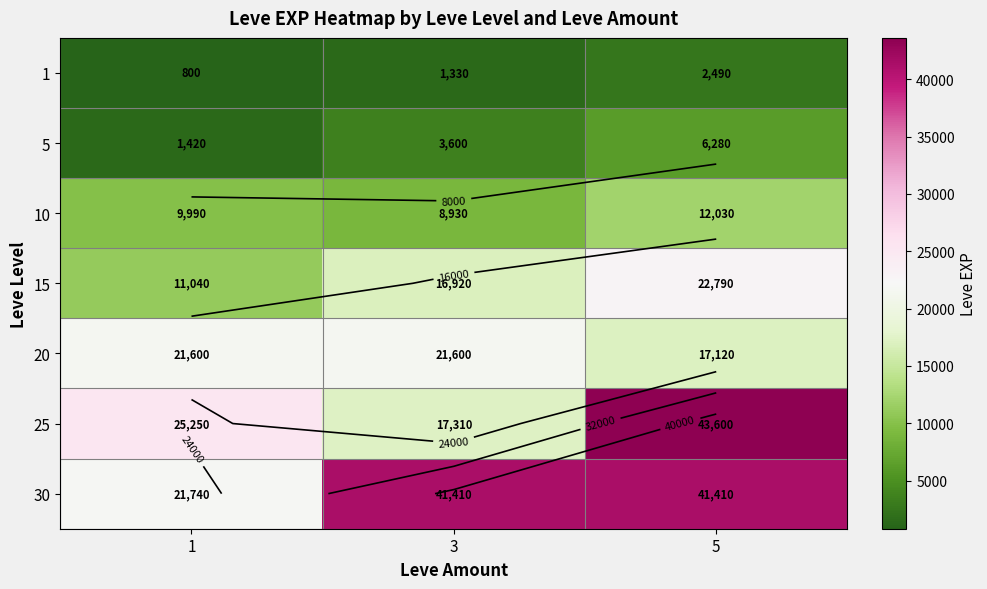

At which category is the sum across all series the highest?

5